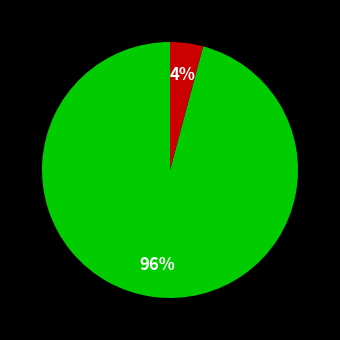

Is there a majority slice in this chart?

Yes